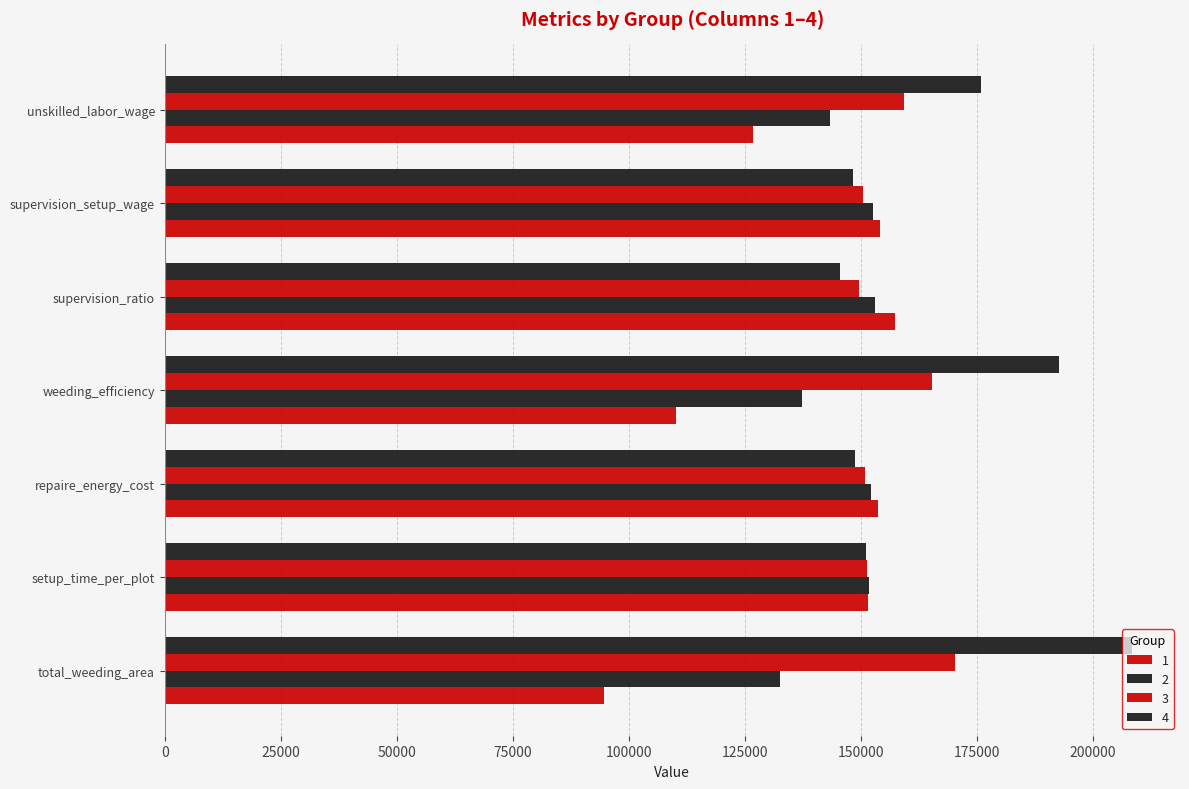

How many categories are shown in the chart?

7